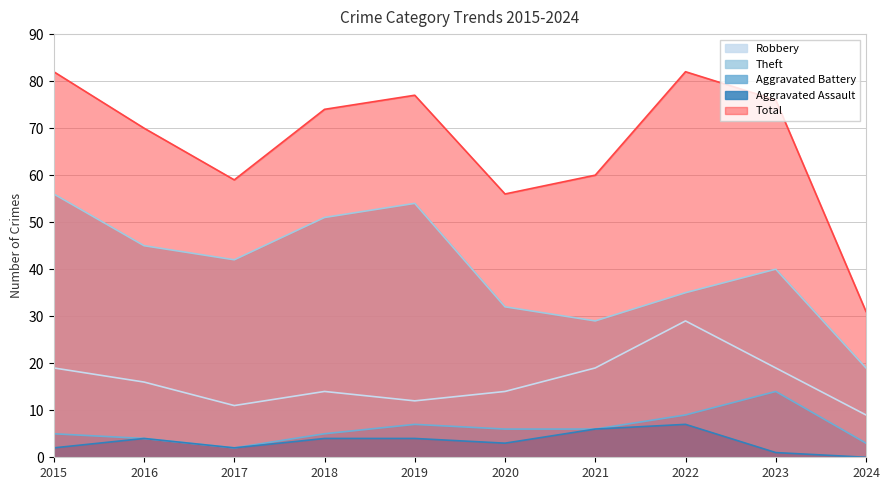

What is the difference between the highest and lowest values at 2016?

66